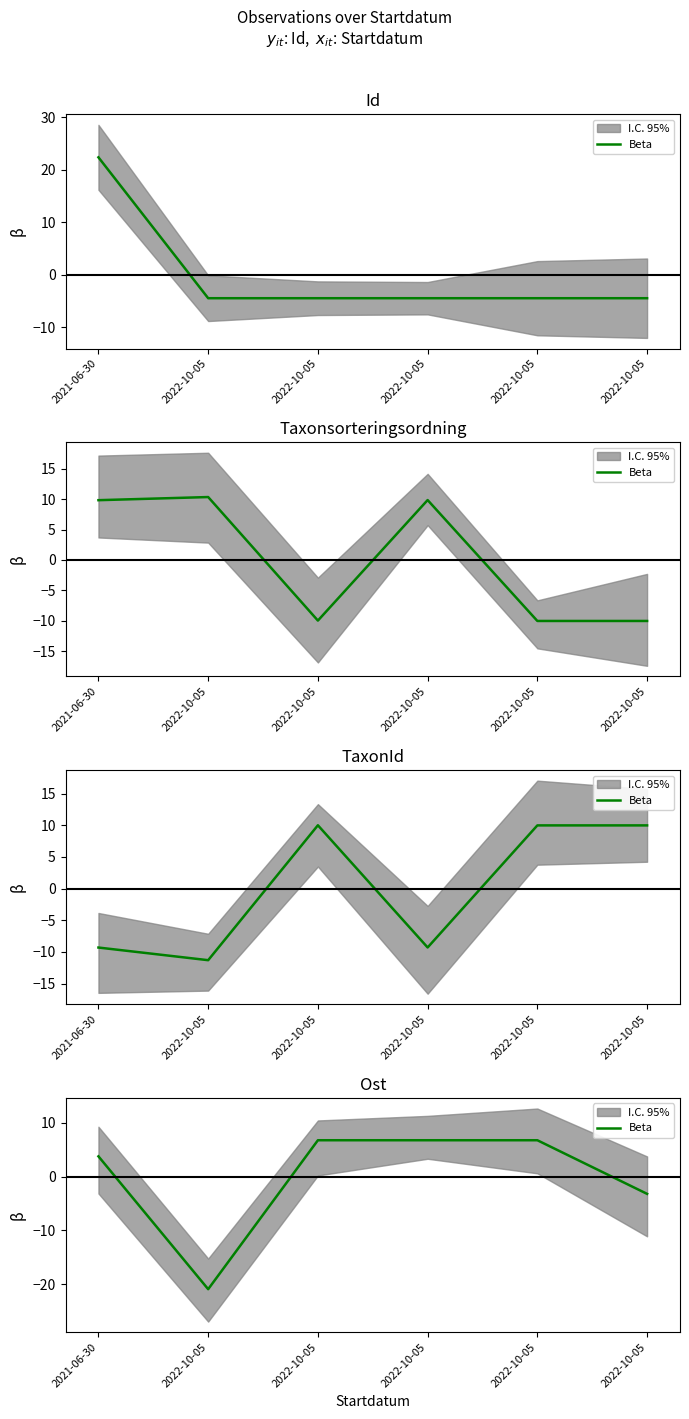

True or false: the data shows 6.8 at 2022-10-05.

True